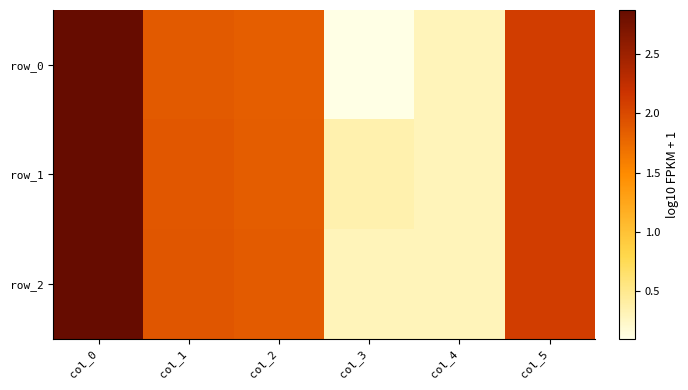

What is the greatest value displayed?

2.9